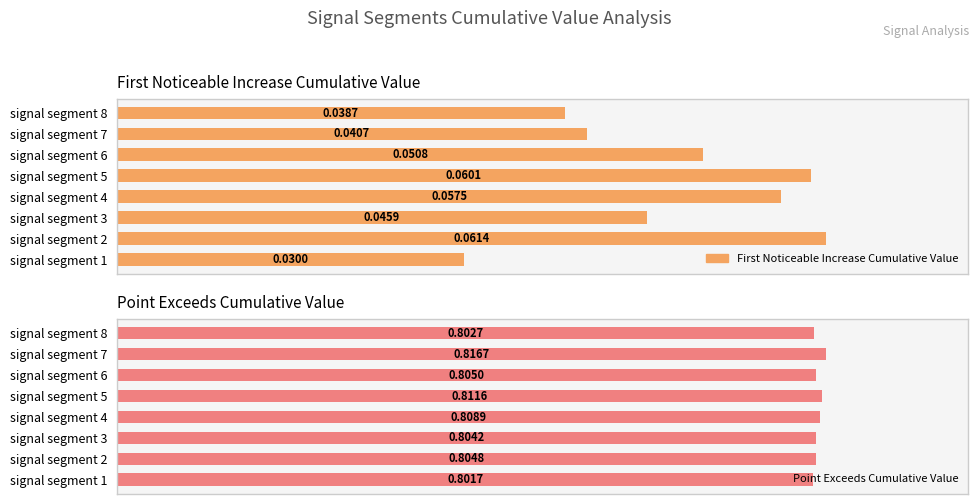

True or false: First_Noticeable_Increase_Cumulative_Value has a value of 0.0 at signal segment 7.

False